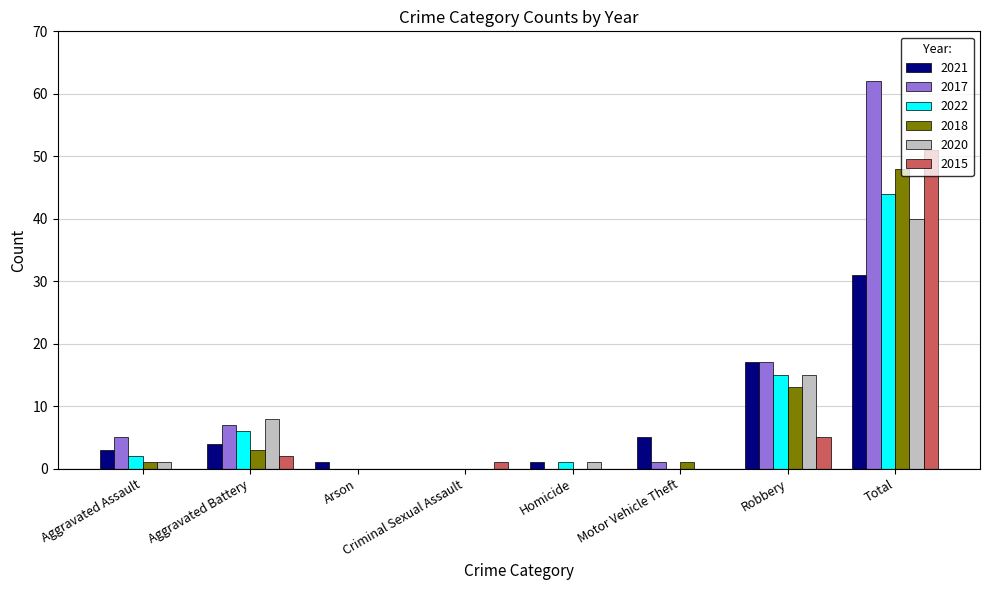

True or false: 2022 has a value of 0 at Arson.

True